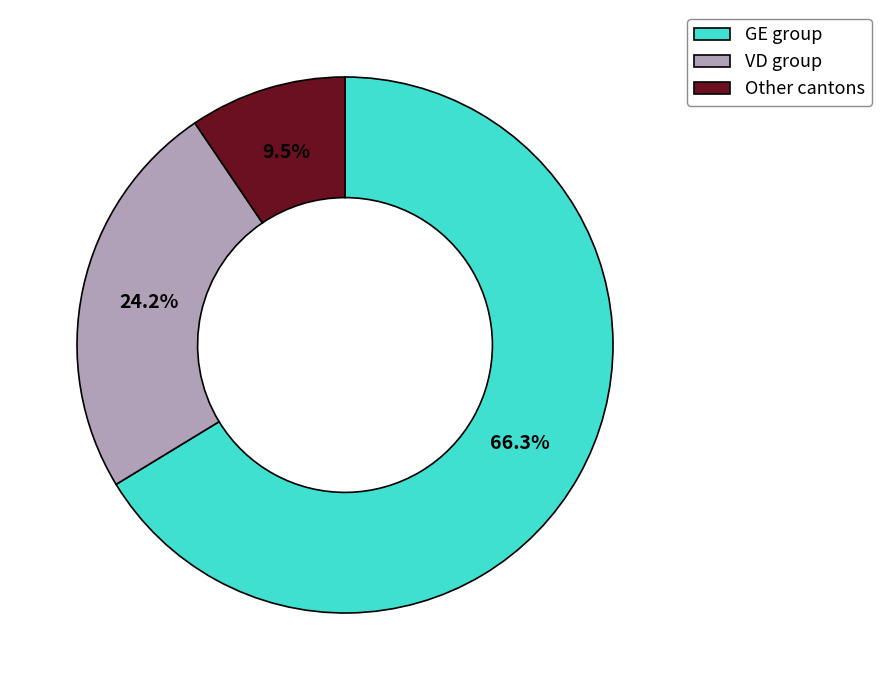

Is there a majority slice in this chart?

Yes